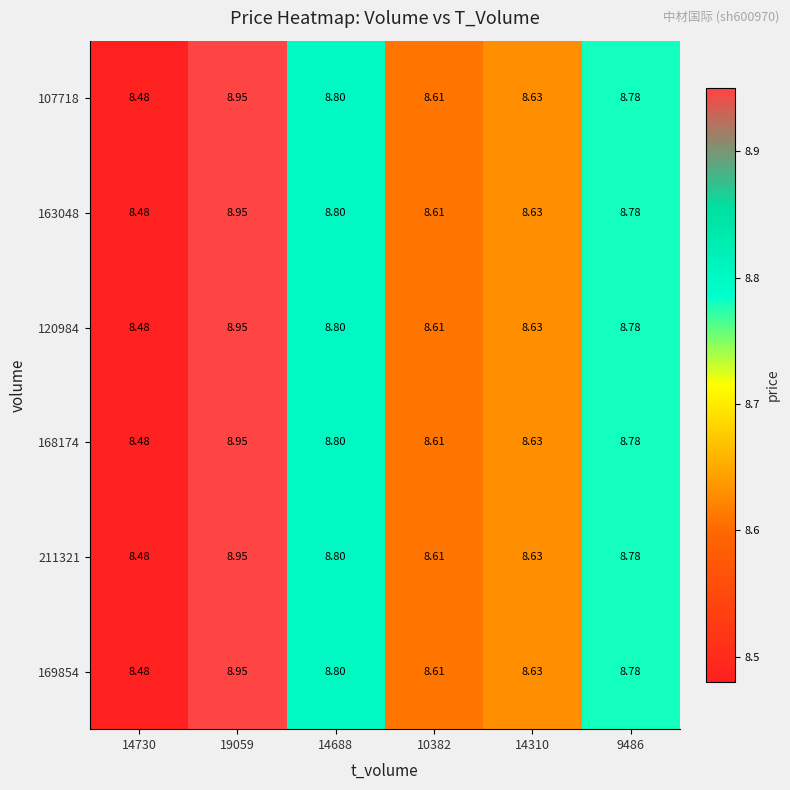

Is the value of 107718 at 14730 greater than the value of 120984 at 14310?

No